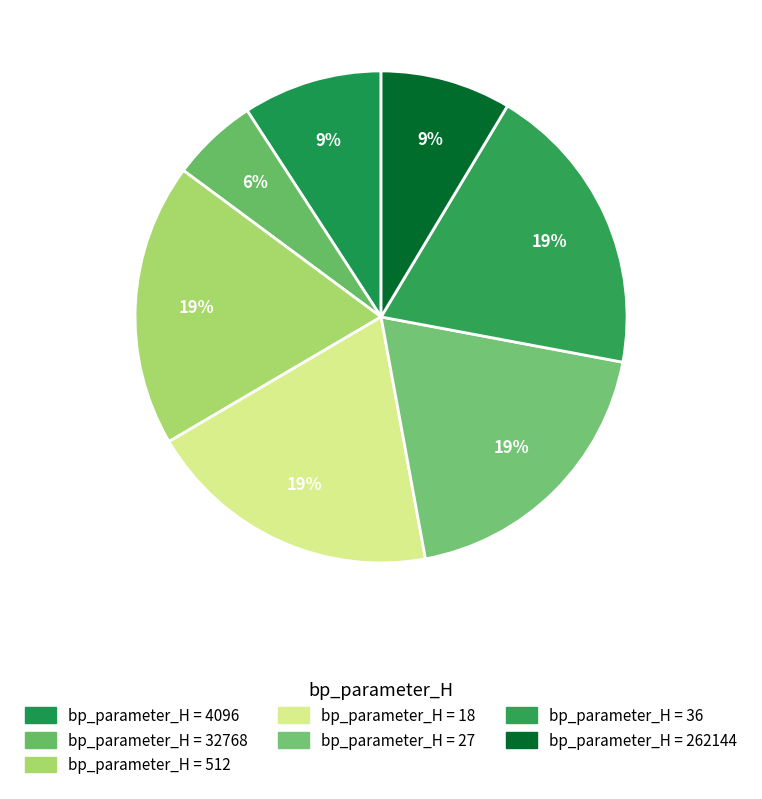

How many segments does this pie chart have?

7